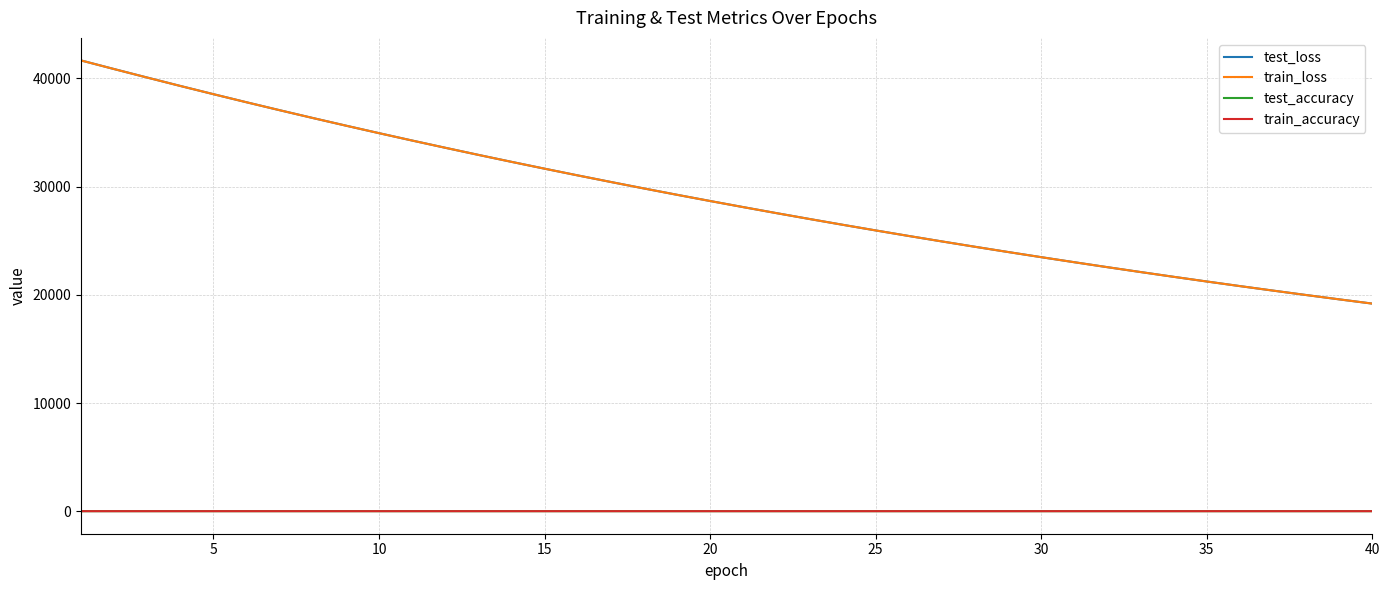

What is the average value of the test_loss series?

29101.6